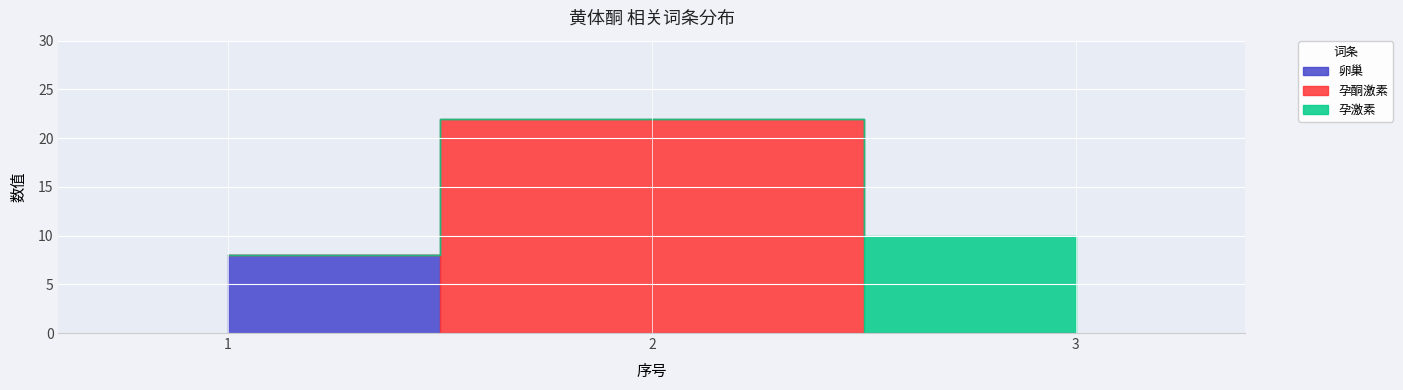

Which category has the lowest value in the 孕激素 series?

1